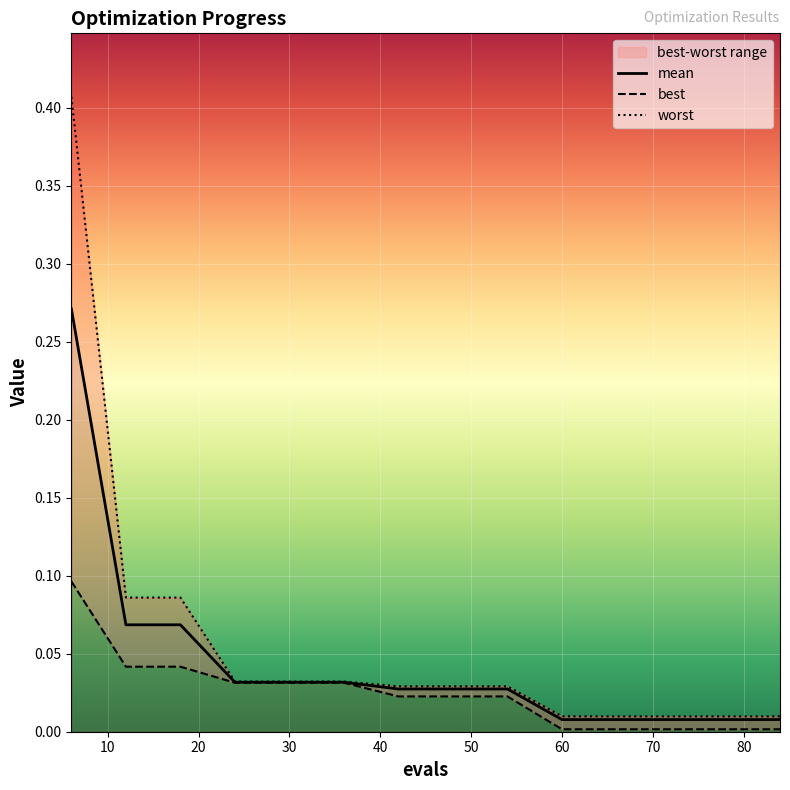

Where is mean nearest to the value 0?

60